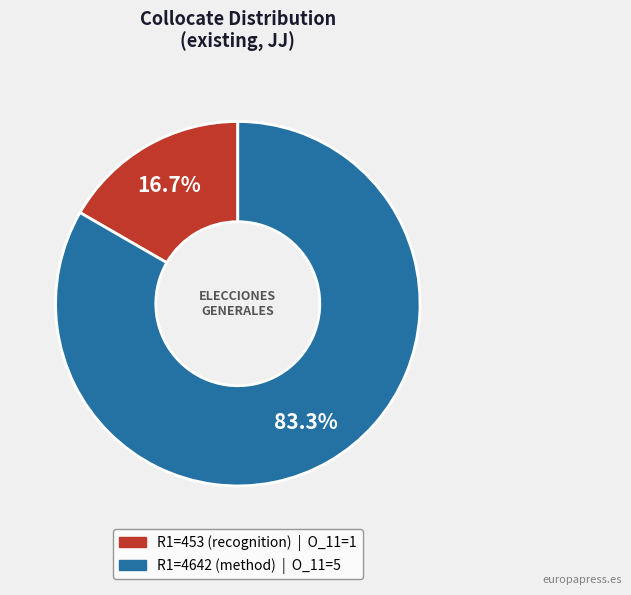

What is the total percentage of R1=4642 (method) and R1=453 (recognition)?

100.0%